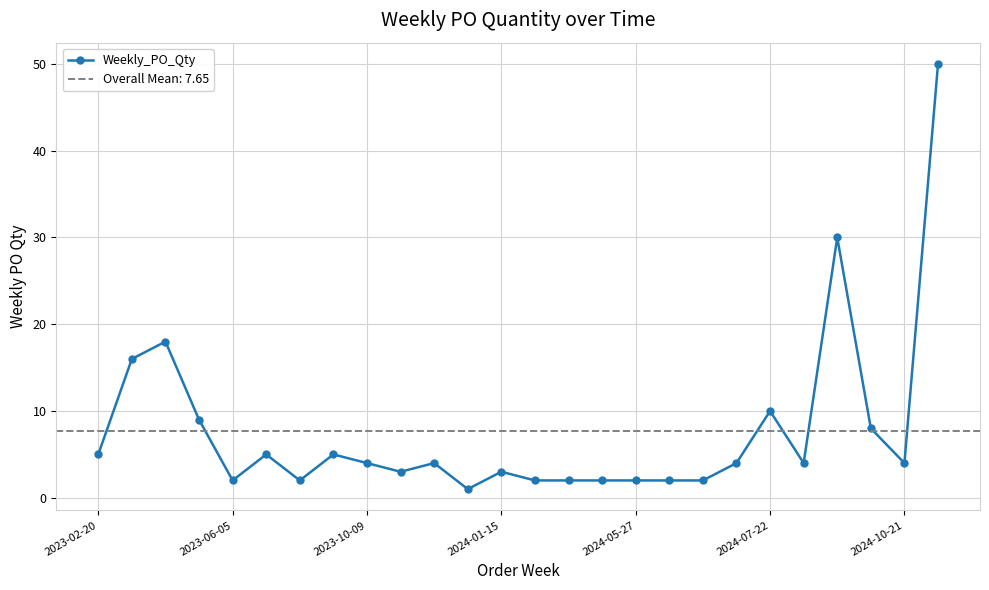

True or false: Weekly_PO_Qty has more than 1 interior local peaks.

True